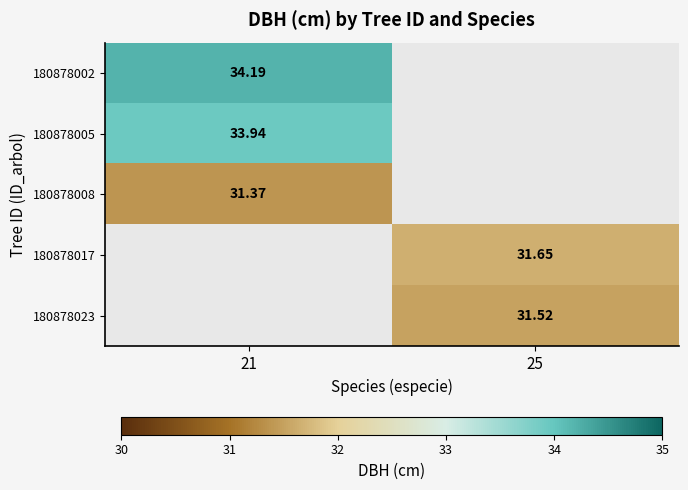

At which label does 180878008 reach its minimum?

21